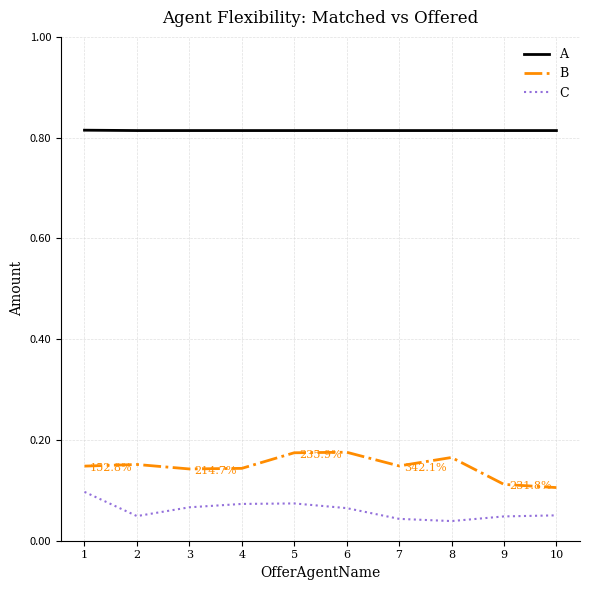

True or false: B and A intersect in this chart.

False